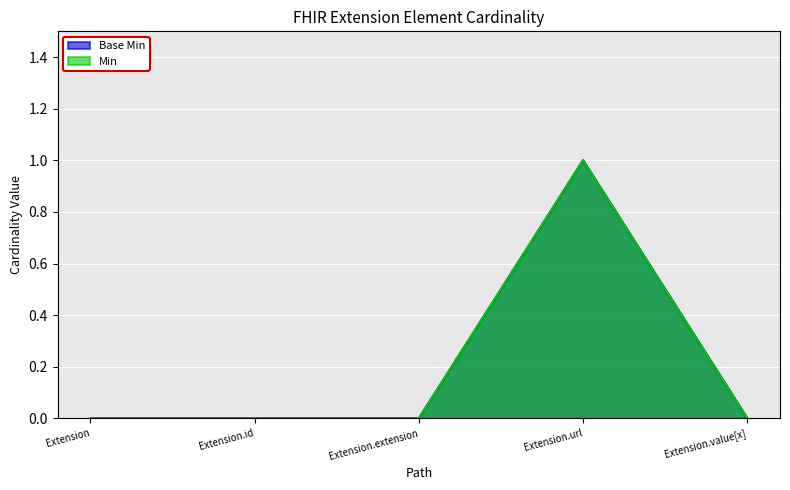

True or false: Min and Base Min intersect in this chart.

False